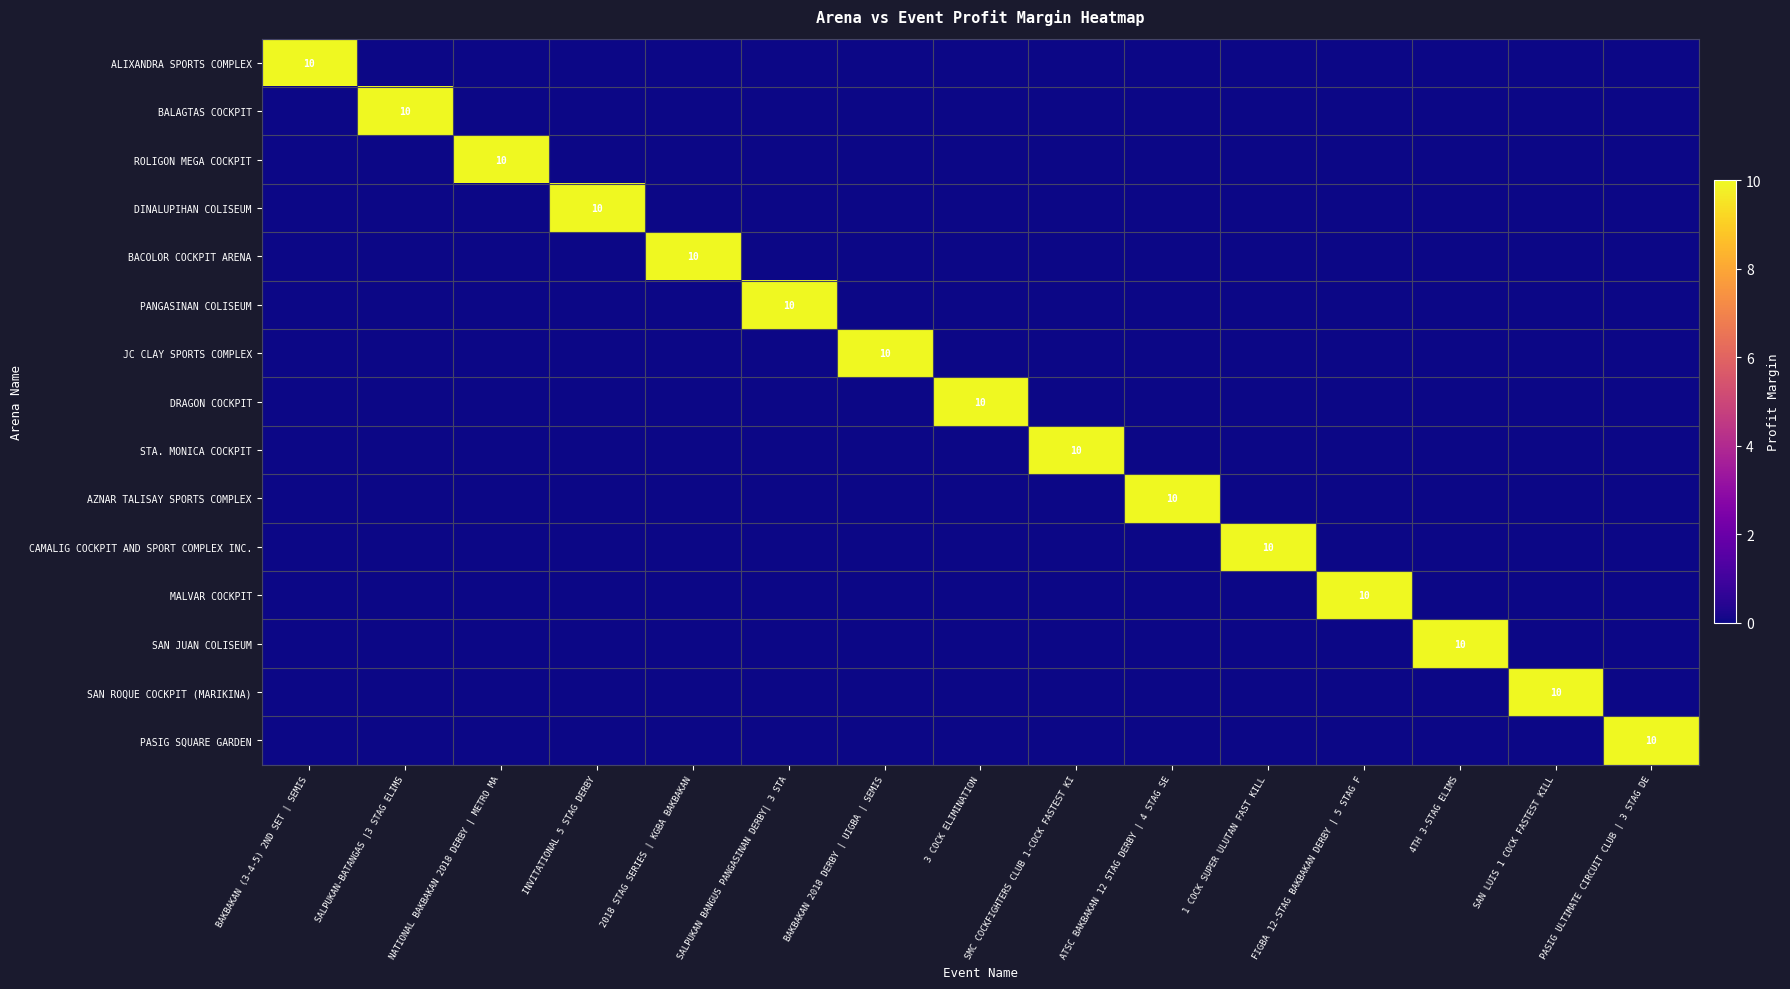

Is it true that BALAGTAS COCKPIT equals 10 at SALPUKAN-BATANGAS |3 STAG ELIMS?

True